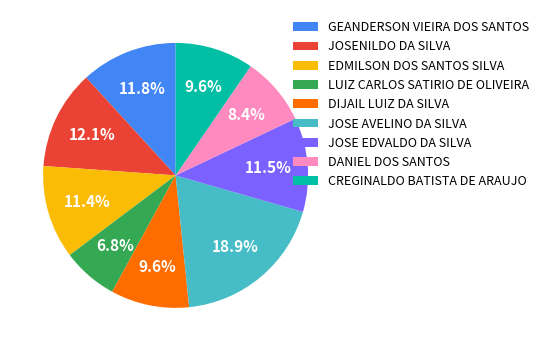

Is it true that EDMILSON DOS SANTOS SILVA is 11% of the pie?

True